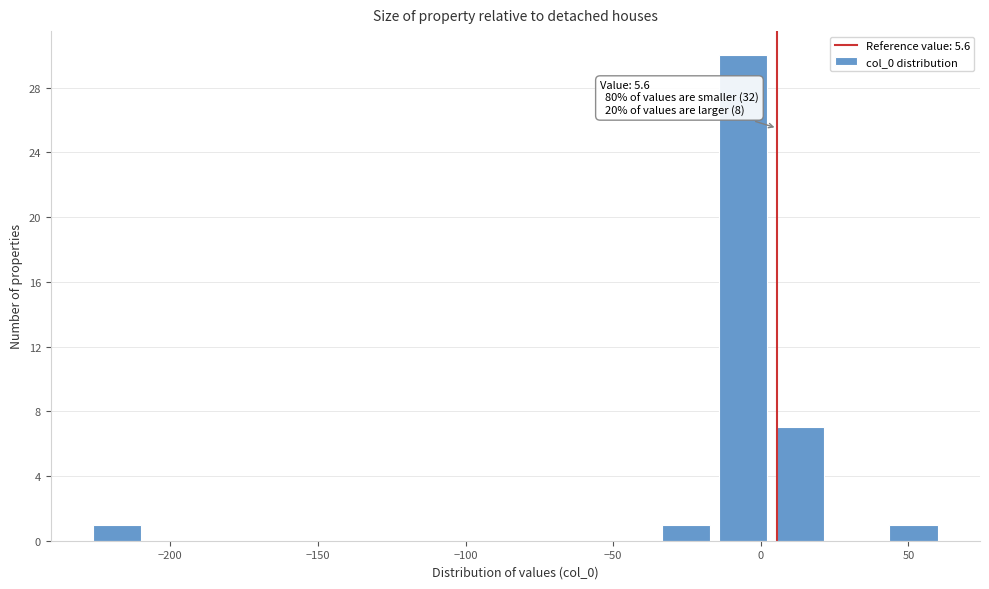

Around what value on the x-axis is the tallest bar? Give the approximate position of its centre, as read against the axis.

-5